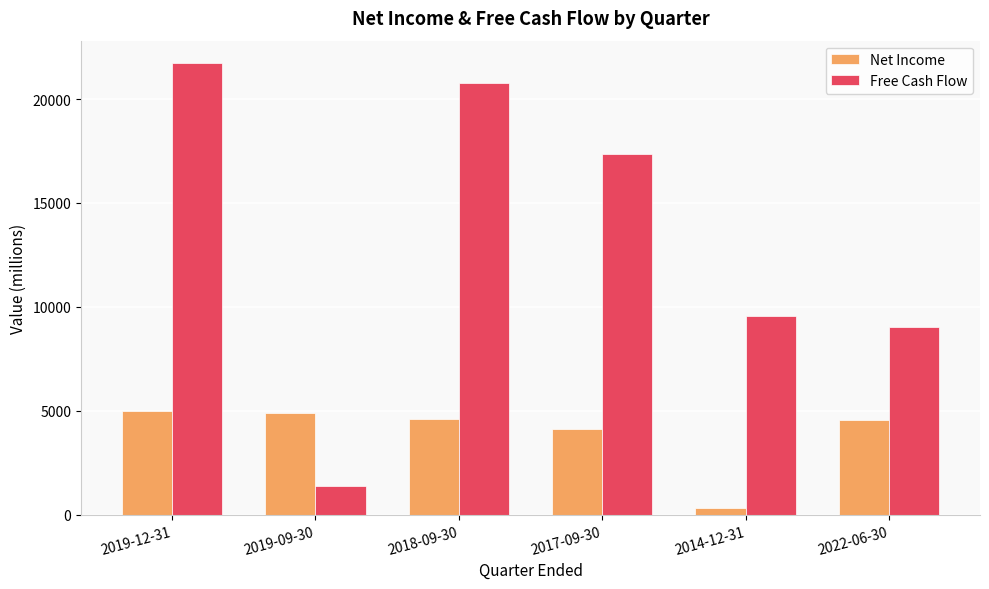

Which series has the largest total across all categories?

Free Cash Flow